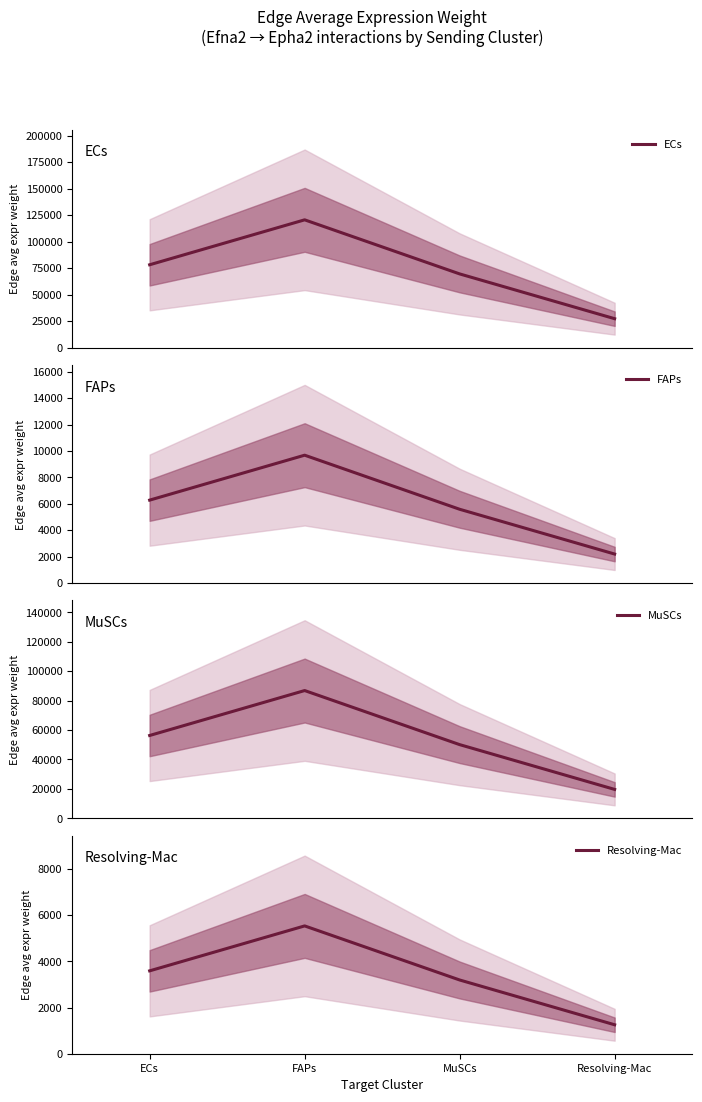

Where does the Resolving-Mac series first go above 3587?

ECs